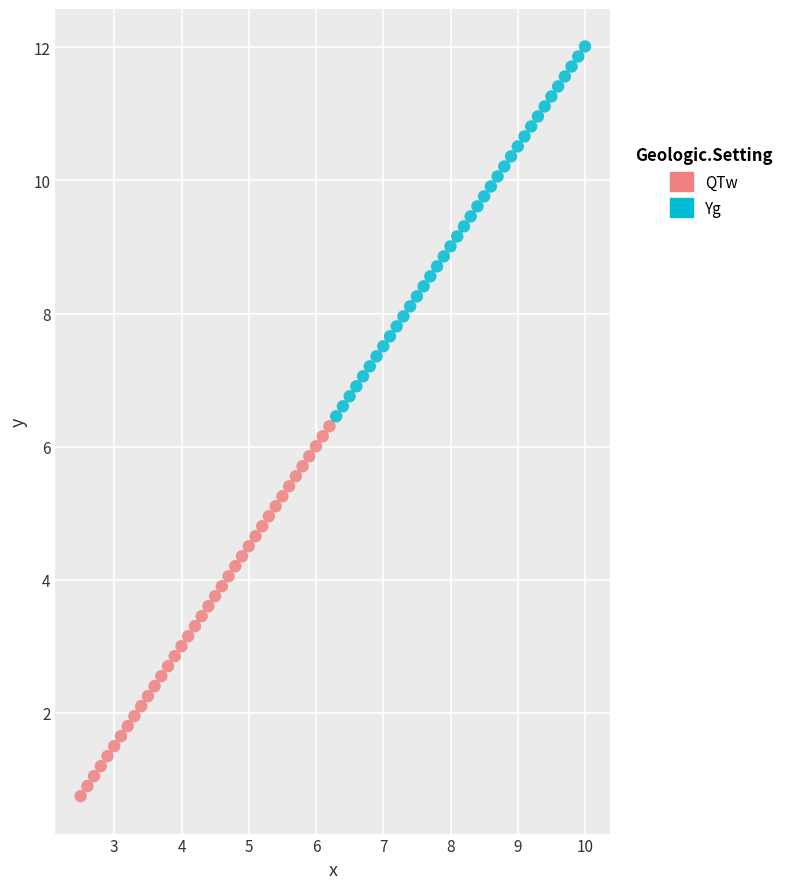

Which series reaches the maximum Y coordinate?

Yg